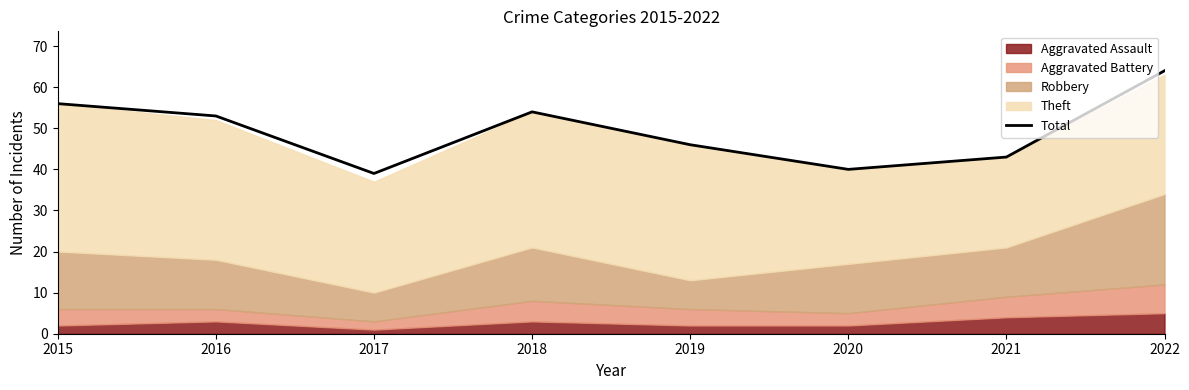

Where is the data nearest to the value 51?

2016